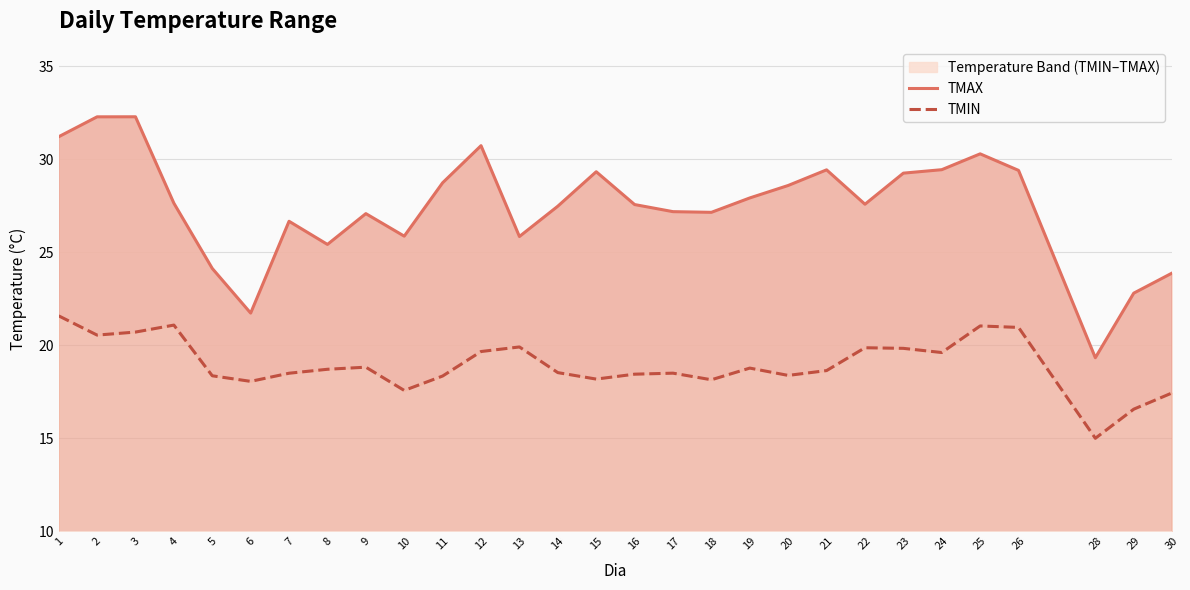

What is the value of the TMAX point at the 25th from the left?

30.3